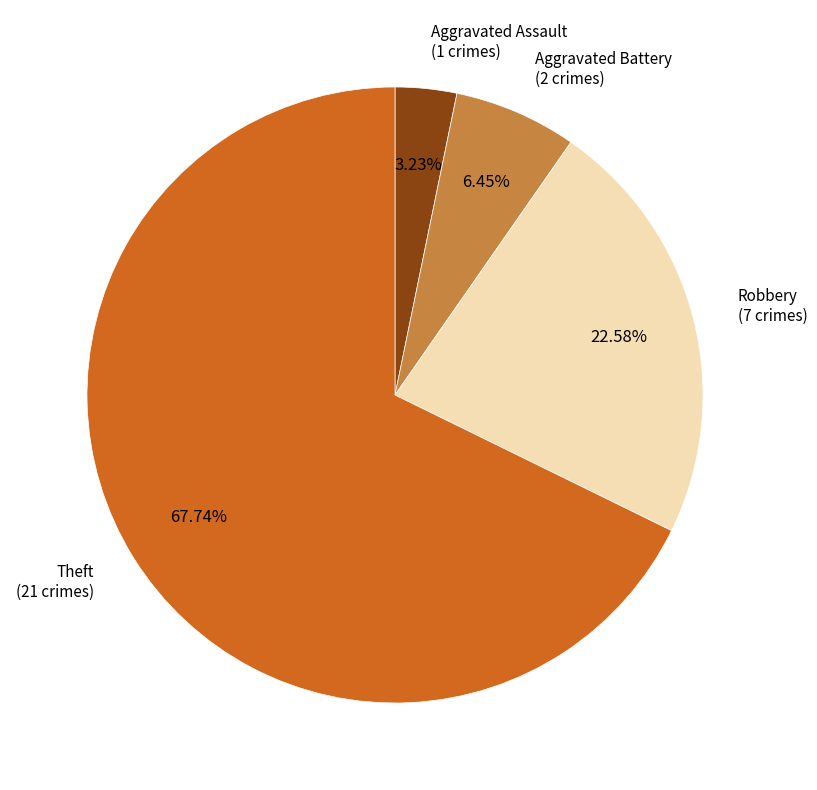

How many segments does this pie chart have?

4